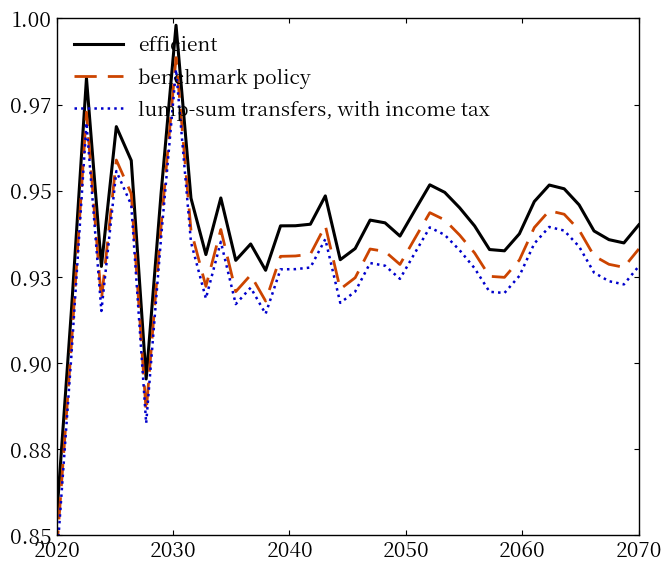

What is the sum of all lump-sum transfers, with income tax values?

37.1